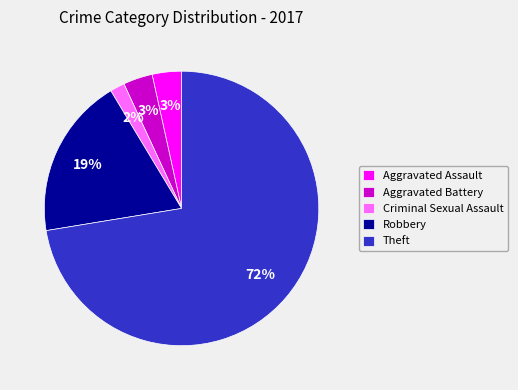

Is the sum of Theft and Aggravated Battery greater than half?

Yes